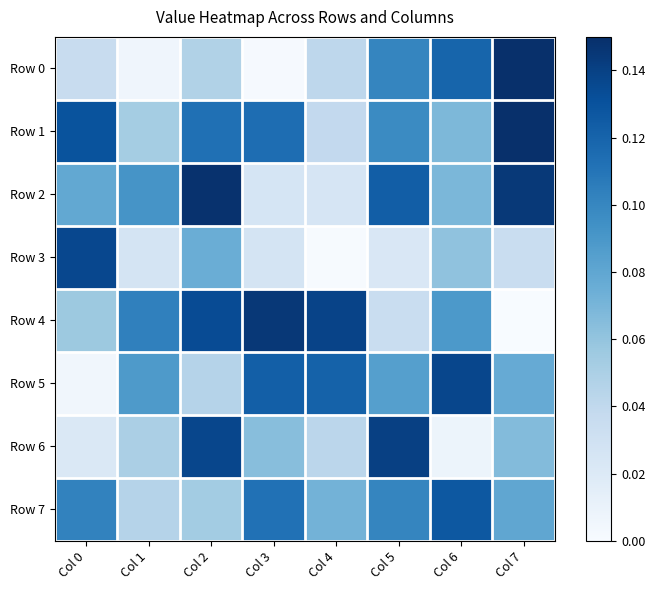

Between Col 5 and Col 1, which is larger?

Col 5